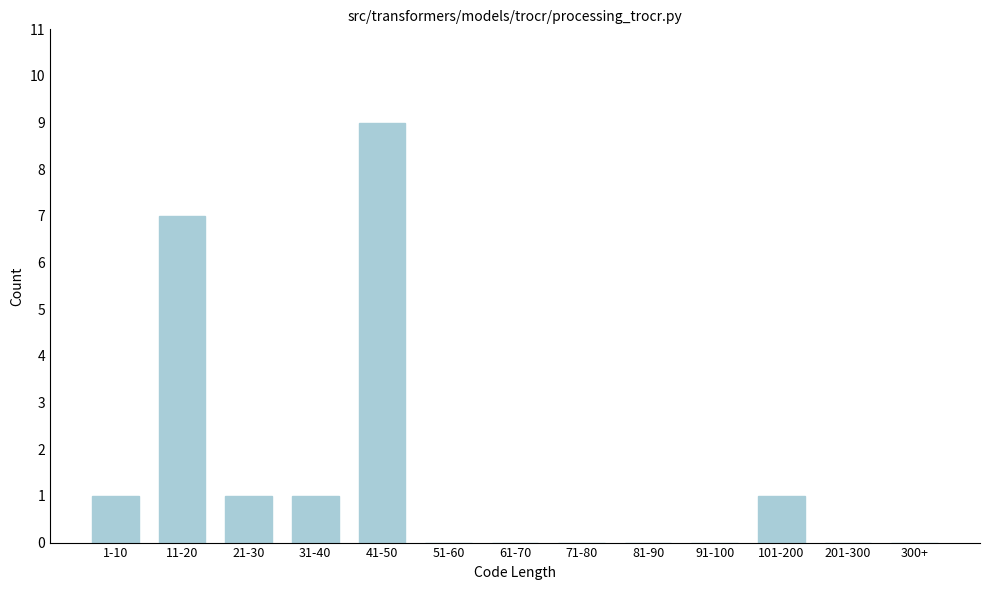

Reading right to left, extract all data points from this chart.

300+=0	201-300=0	101-200=1	91-100=0	81-90=0	71-80=0	61-70=0	51-60=0	41-50=9	31-40=1	21-30=1	11-20=7	1-10=1